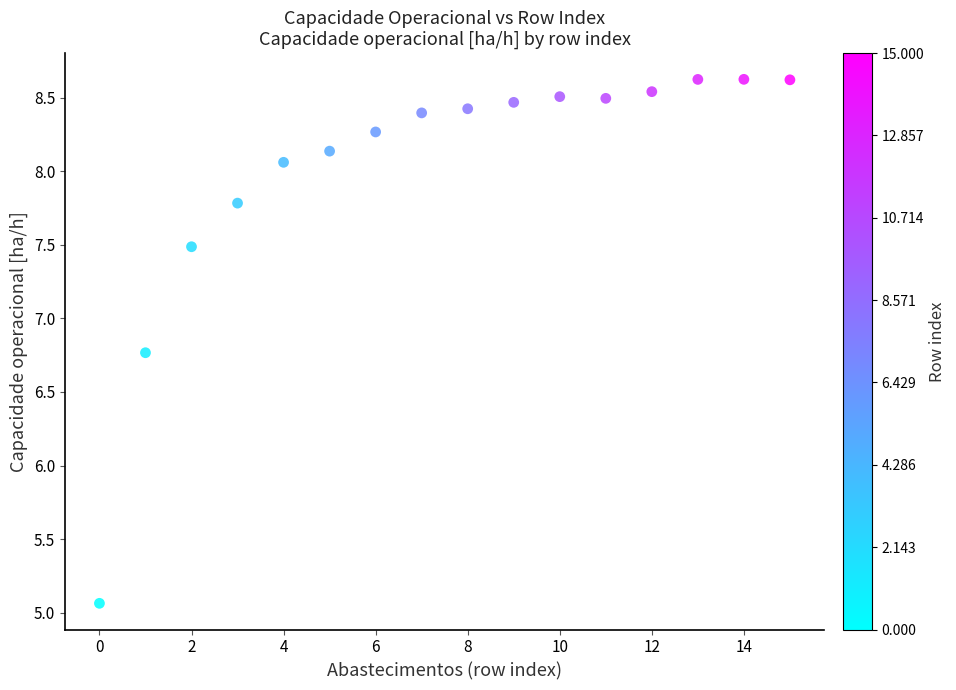

What Y value in the scatter plot is closest to 6?

6.8